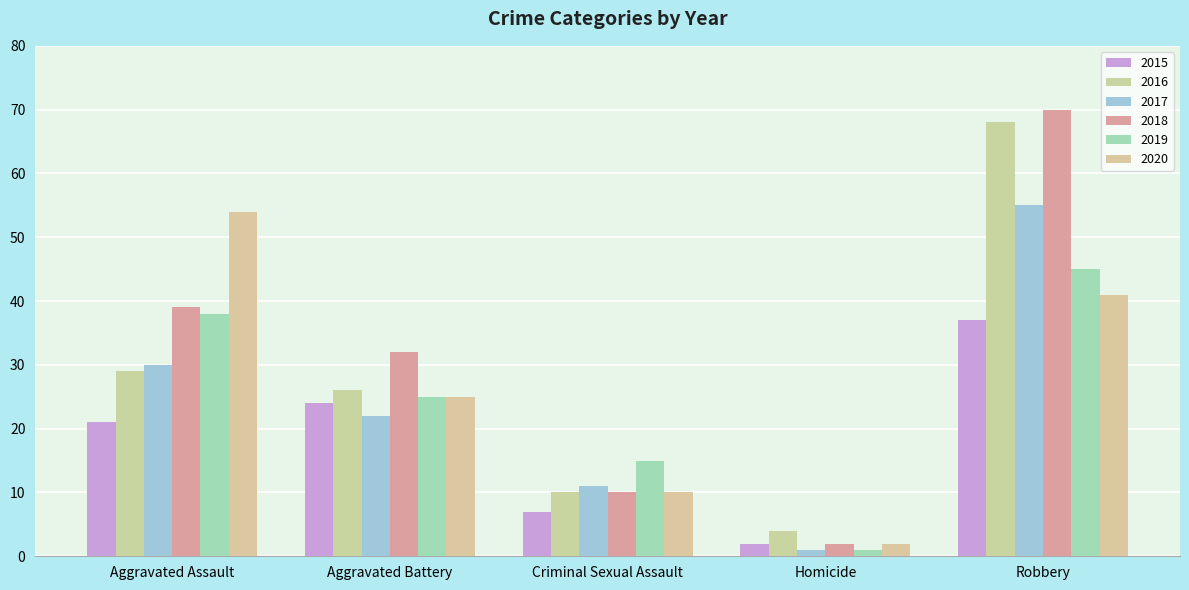

Between Aggravated Battery and Criminal Sexual Assault, which is larger?

Aggravated Battery